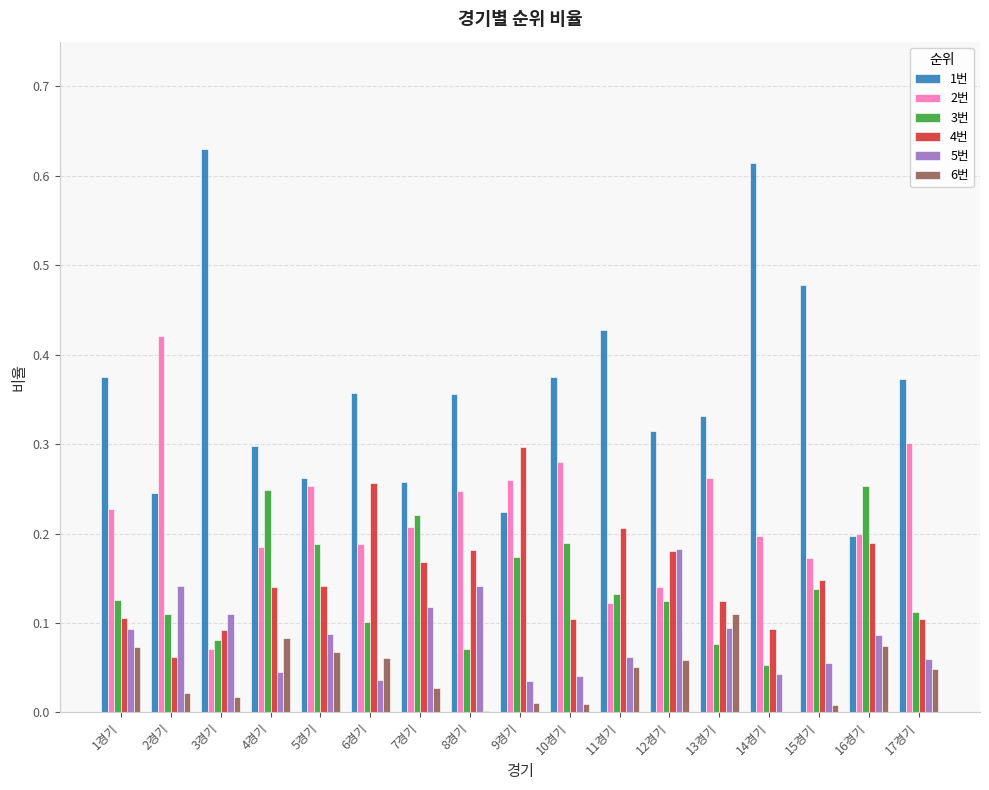

Is the value of 5번 at 14경기 greater than the value of 4번 at 16경기?

No